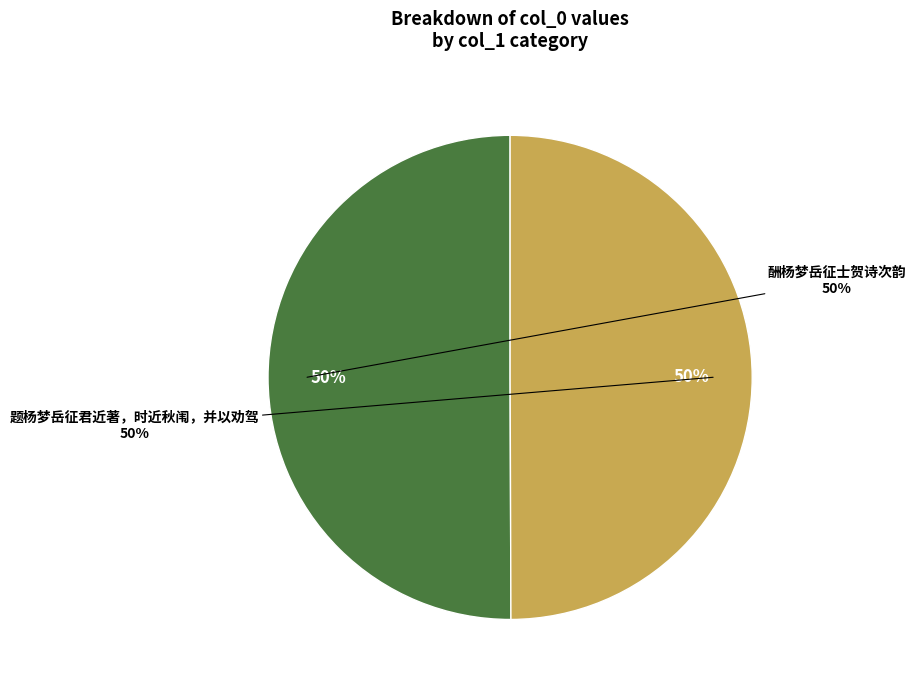

What percentage do 酬杨梦岳征士贺诗次韵 and 题杨梦岳征君近著，时近秋闱，并以劝驾 together represent?

100.0%